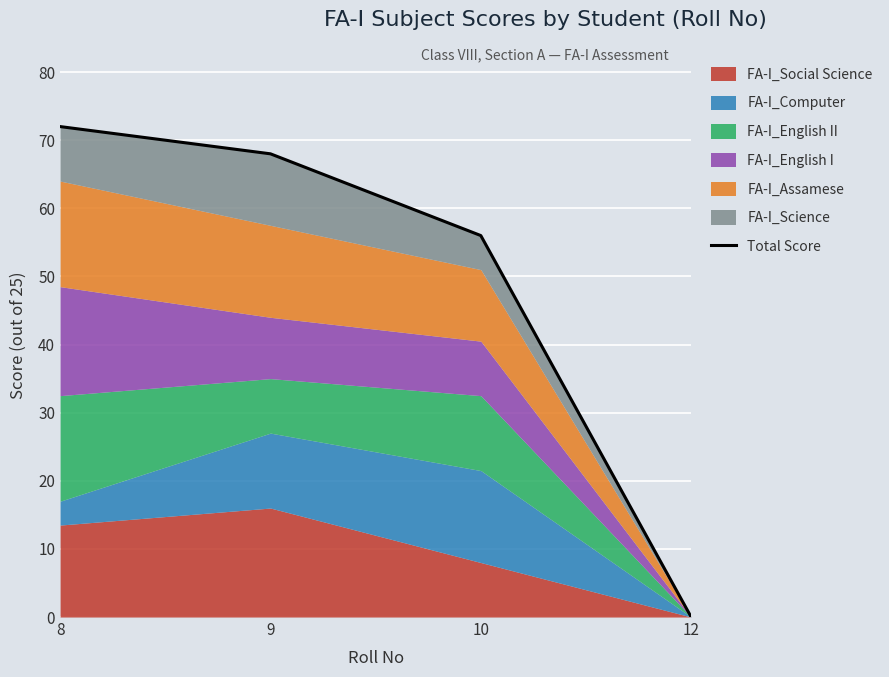

The chart shows a value of 80 at 10. True or false?

False